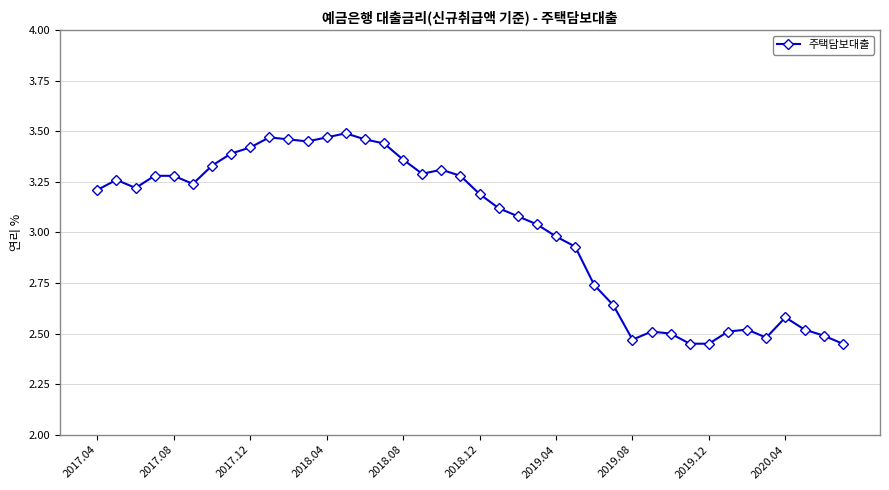

True or false: the data has more than 1 interior local peaks.

True